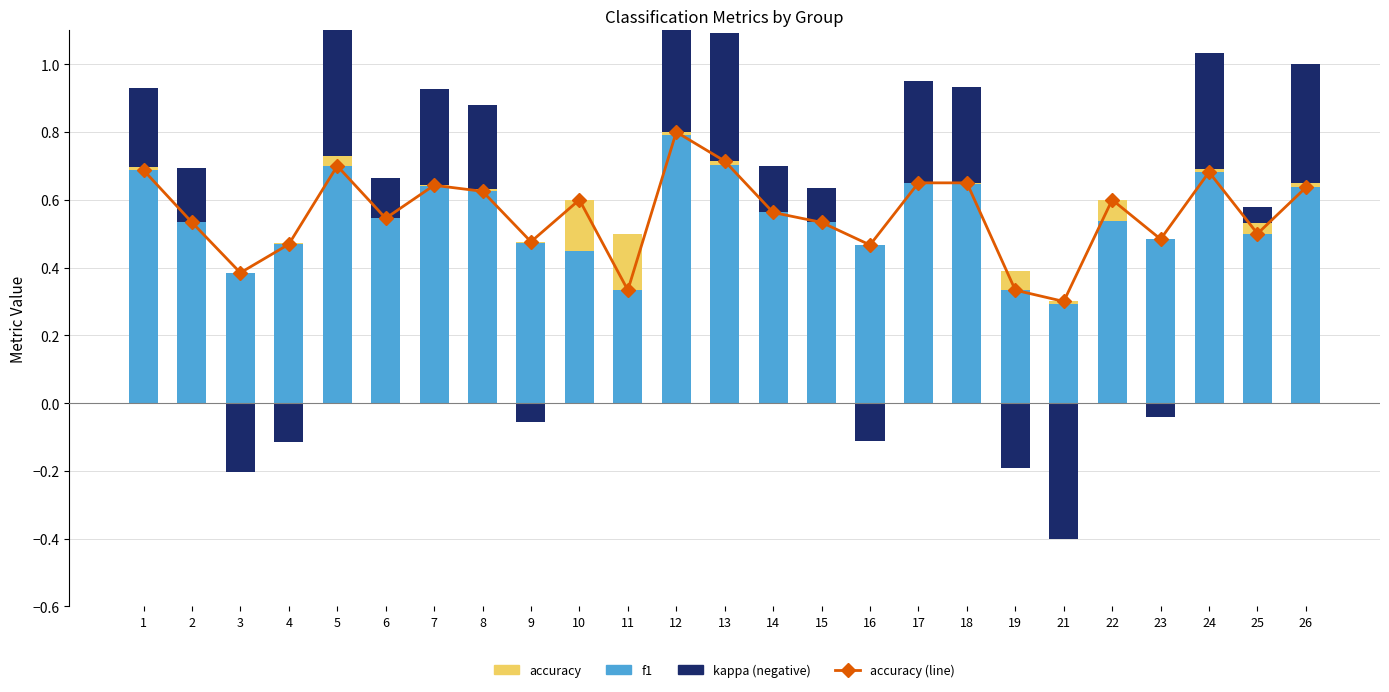

What is the minimum value for f1?

0.3